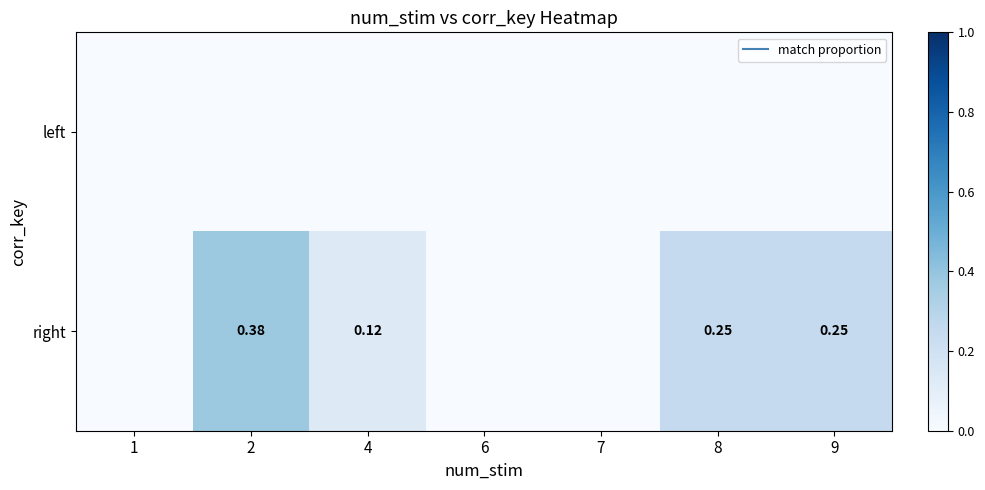

Is it true that right equals 0.2 at 8?

True